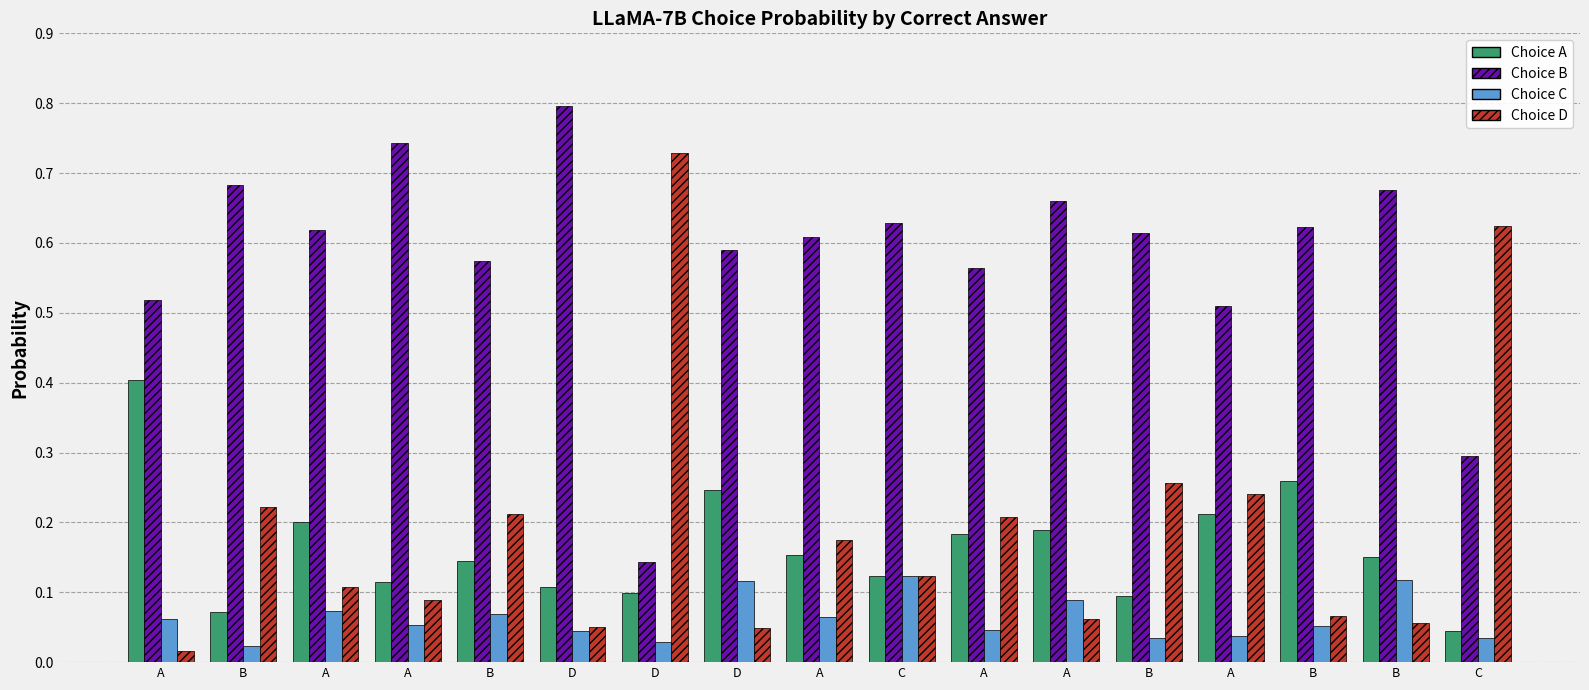

Reading right to left, extract all data points from this chart.

Choice A: C=0.0	B=0.2	B=0.3	A=0.2	B=0.1	A=0.2	A=0.2	C=0.1	A=0.2	D=0.2	D=0.1	D=0.1	B=0.1	A=0.1	A=0.2	B=0.1	A=0.4
Choice B: C=0.3	B=0.7	B=0.6	A=0.5	B=0.6	A=0.7	A=0.6	C=0.6	A=0.6	D=0.6	D=0.1	D=0.8	B=0.6	A=0.7	A=0.6	B=0.7	A=0.5
Choice C: C=0.0	B=0.1	B=0.1	A=0.0	B=0.0	A=0.1	A=0.0	C=0.1	A=0.1	D=0.1	D=0.0	D=0.0	B=0.1	A=0.1	A=0.1	B=0.0	A=0.1
Choice D: C=0.6	B=0.1	B=0.1	A=0.2	B=0.3	A=0.1	A=0.2	C=0.1	A=0.2	D=0.0	D=0.7	D=0.1	B=0.2	A=0.1	A=0.1	B=0.2	A=0.0